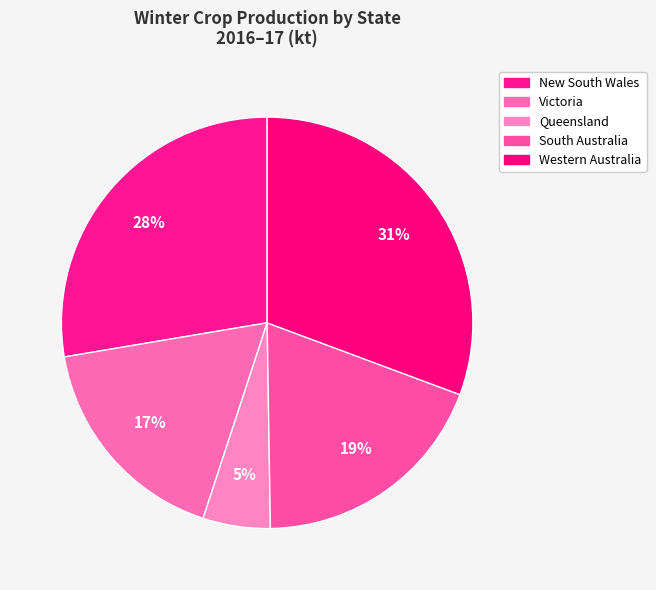

Is there a majority slice in this chart?

No